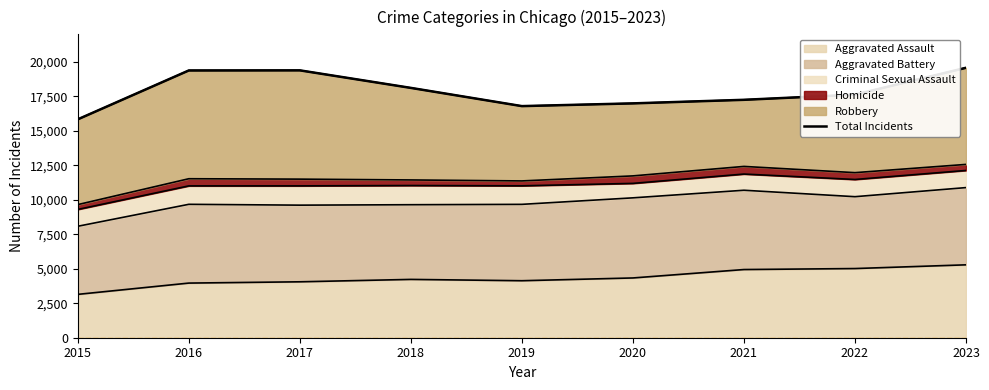

Rank the categories by value from highest to lowest.

2023, 2017, 2016, 2018, 2022, 2021, 2020, 2019, 2015